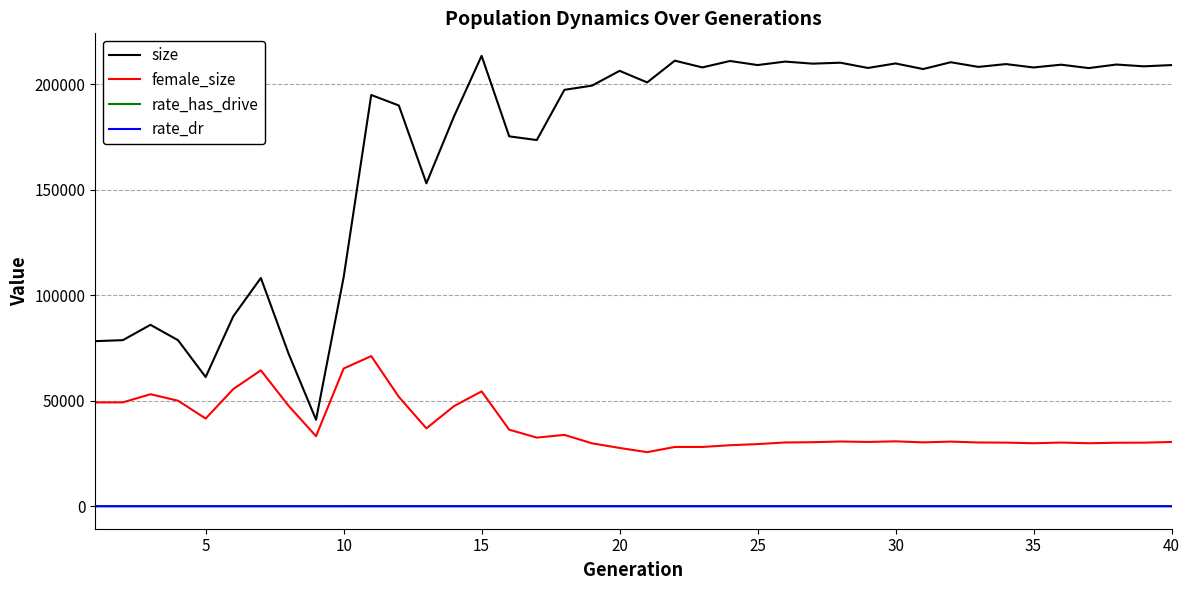

True or false: rate_has_drive and size cross at least once.

False